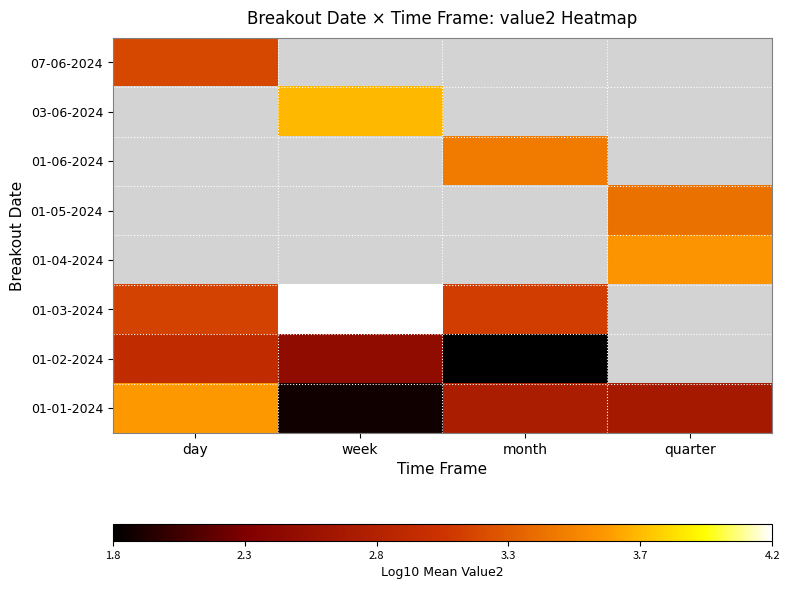

How many values in 07-06-2024 are above zero?

1